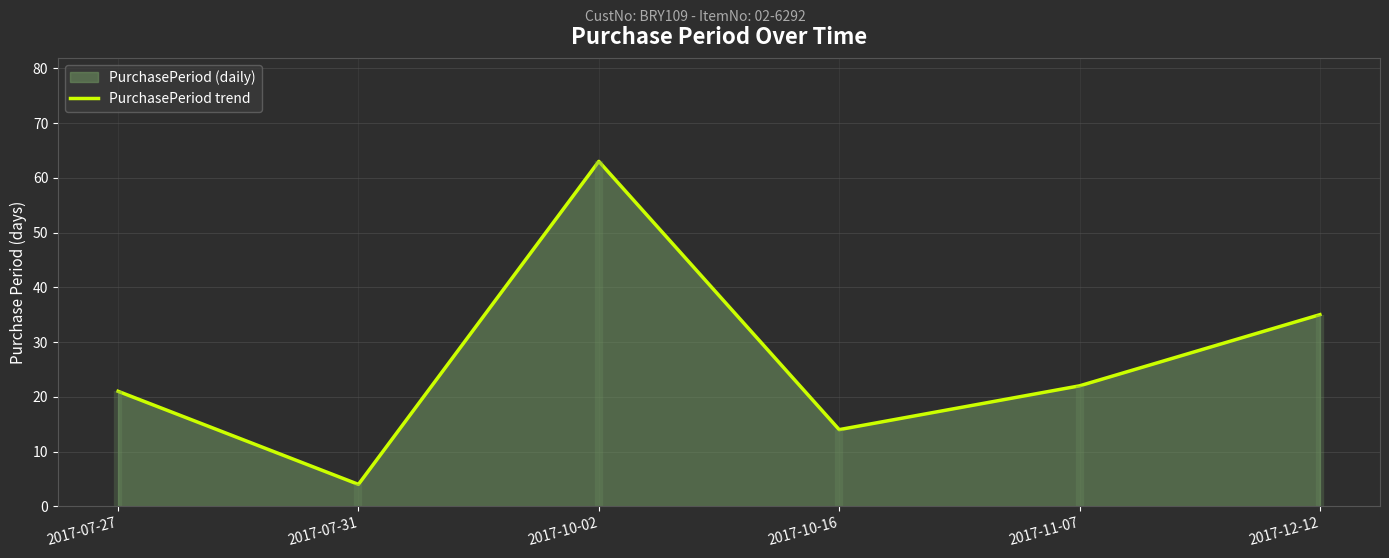

What is the greatest value displayed?

63